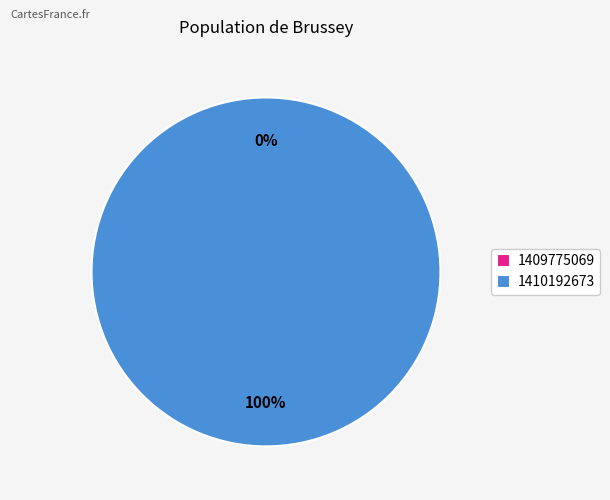

Rank the categories by value from lowest to highest.

1409775069, 1410192673